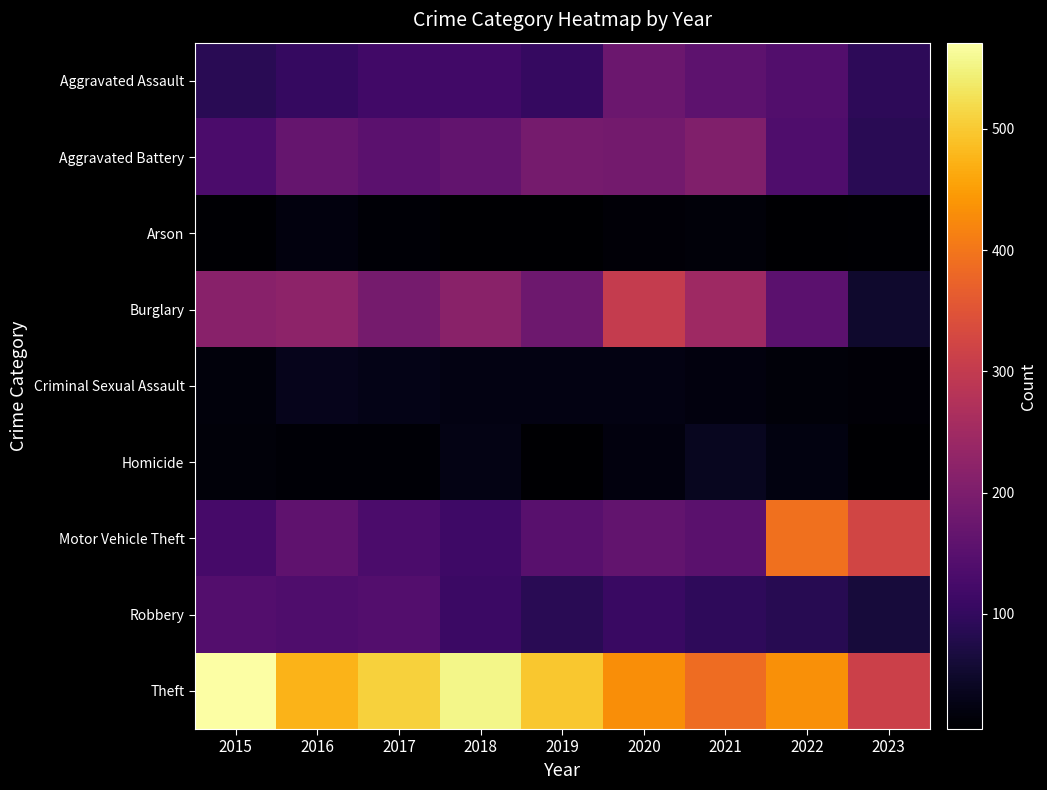

At 2017, list the series in order from largest to smallest.

Theft, Burglary, Aggravated Battery, Robbery, Motor Vehicle Theft, Aggravated Assault, Criminal Sexual Assault, Arson, Homicide